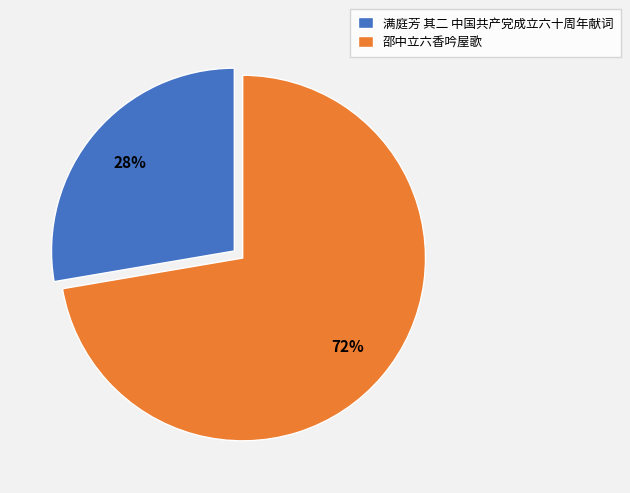

What is the smallest slice in the pie chart?

满庭芳 其二 中国共产党成立六十周年献词